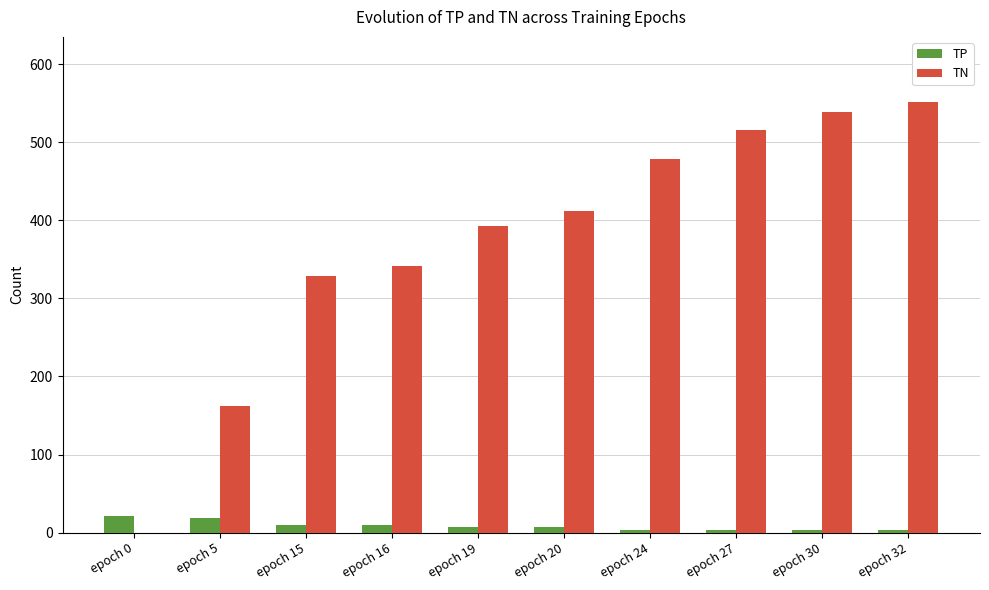

Is the value of TN at epoch 20 greater than the value of TP at epoch 16?

Yes